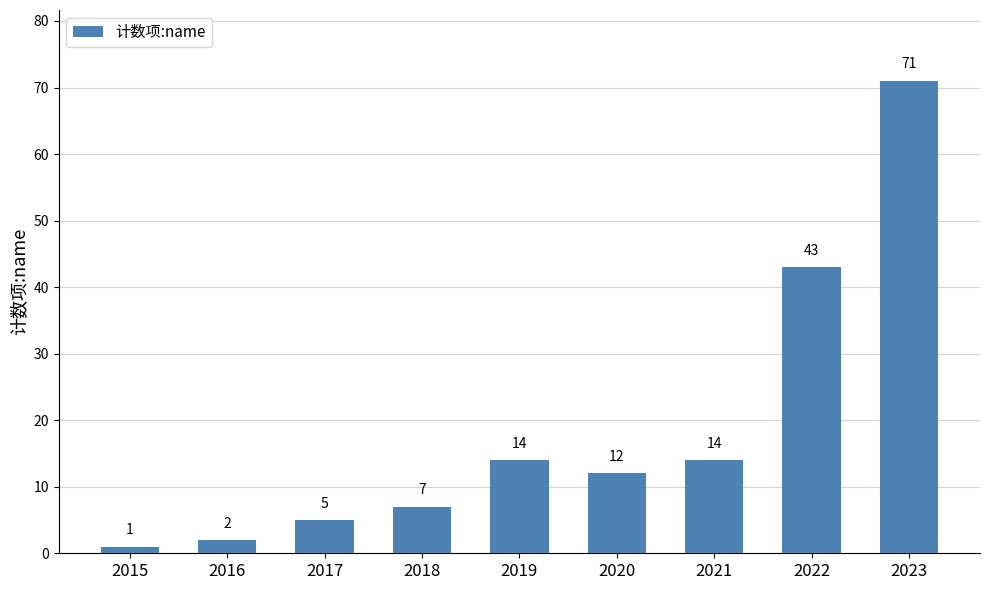

Reading right to left, extract all data points from this chart.

2023=71	2022=43	2021=14	2020=12	2019=14	2018=7	2017=5	2016=2	2015=1